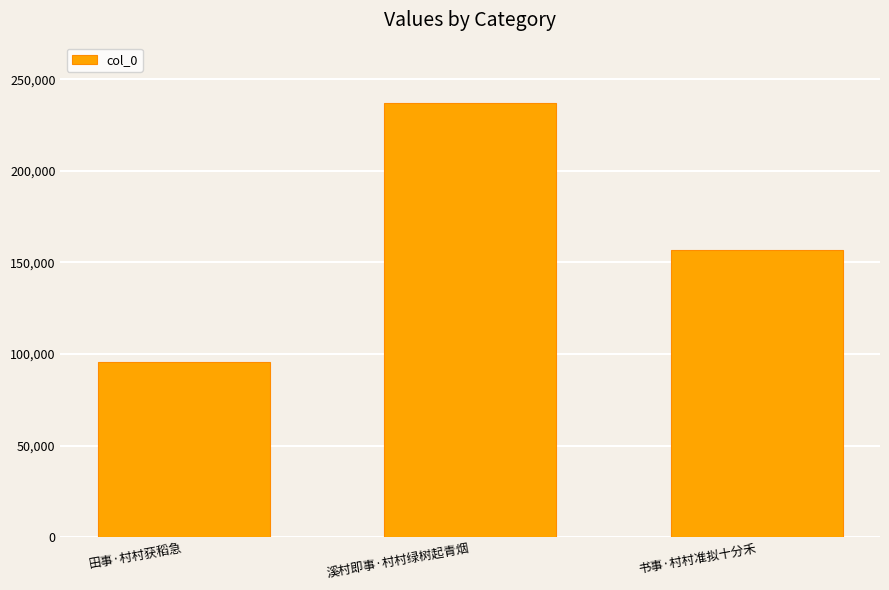

What is the sum of all values?

489883